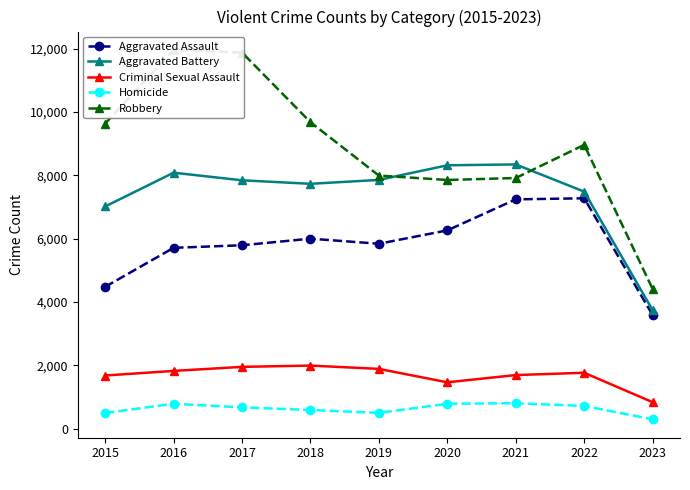

Reading left to right, transcribe all the data shown in this chart.

Aggravated Assault: 4480	5712	5793	6001	5841	6263	7243	7277	3588
Aggravated Battery: 7018	8085	7845	7734	7857	8319	8346	7487	3742
Criminal Sexual Assault: 1679	1824	1952	1993	1888	1464	1693	1766	836
Homicide: 496	786	672	589	498	787	804	717	297
Robbery: 9638	11960	11880	9680	7994	7855	7917	8964	4412